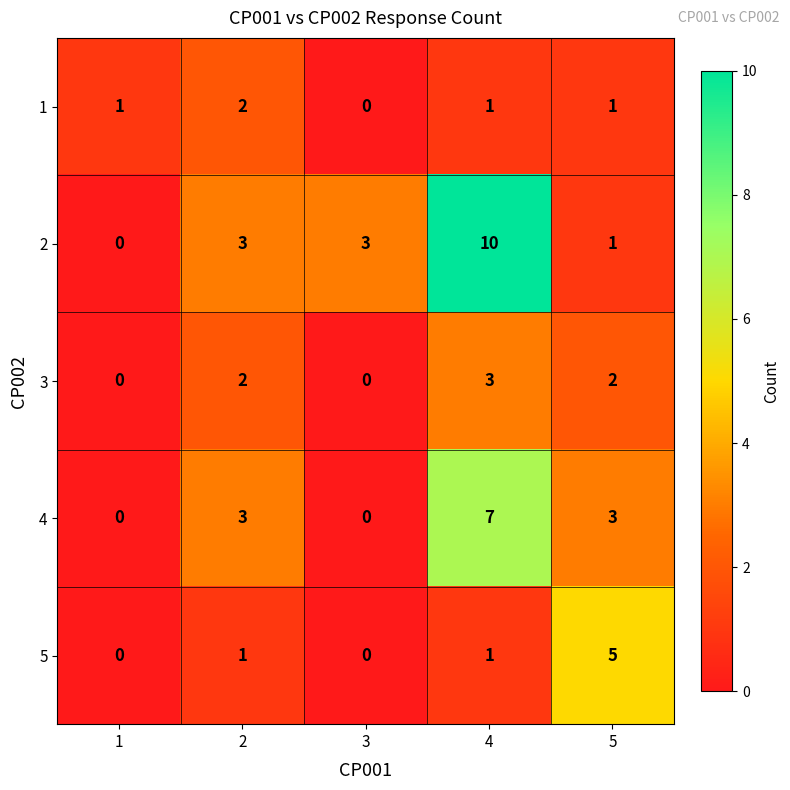

The 4 series shows -2 at 1. True or false?

False